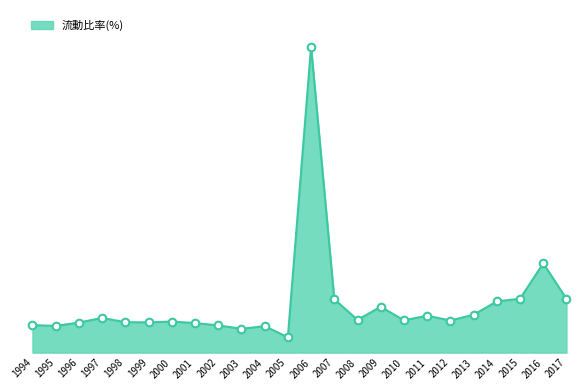

Which has a higher value, 2015 or 2010?

2015